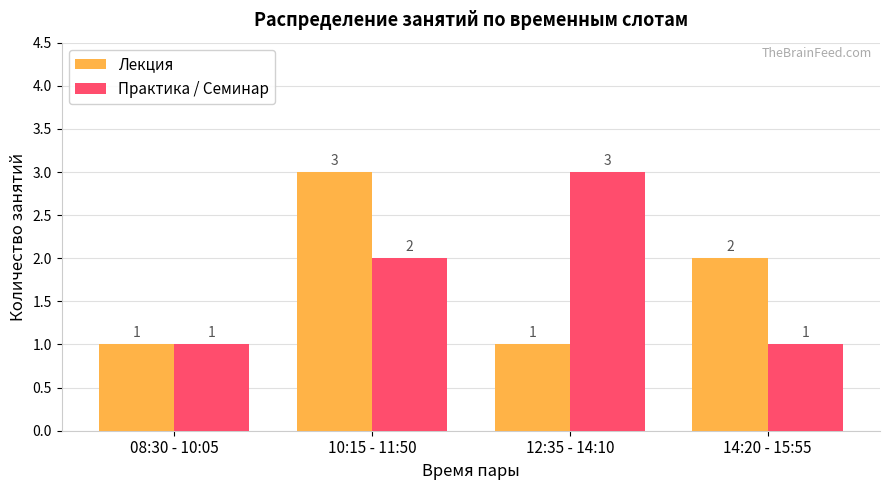

What is the label of the 2nd bar from the left?

10:15 - 11:50